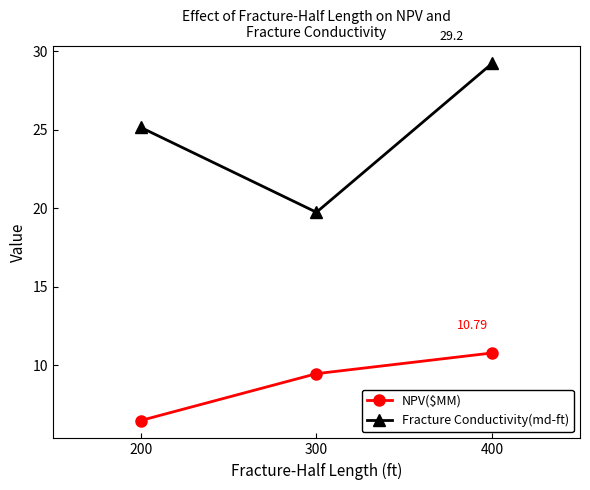

Which series has the largest total across all categories?

Fracture Conductivity(md-ft)